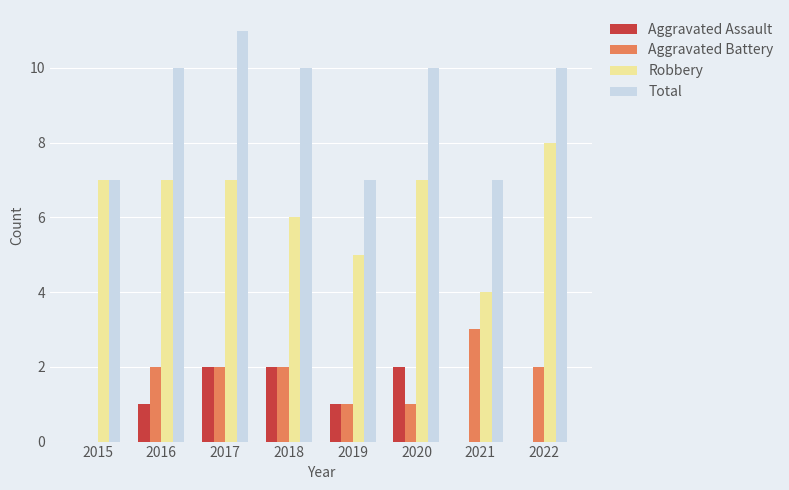

Reading left to right, what are all the values shown in this chart?

Aggravated Assault: 0	1	2	2	1	2	0	0
Aggravated Battery: 0	2	2	2	1	1	3	2
Robbery: 7	7	7	6	5	7	4	8
Total: 7	10	11	10	7	10	7	10